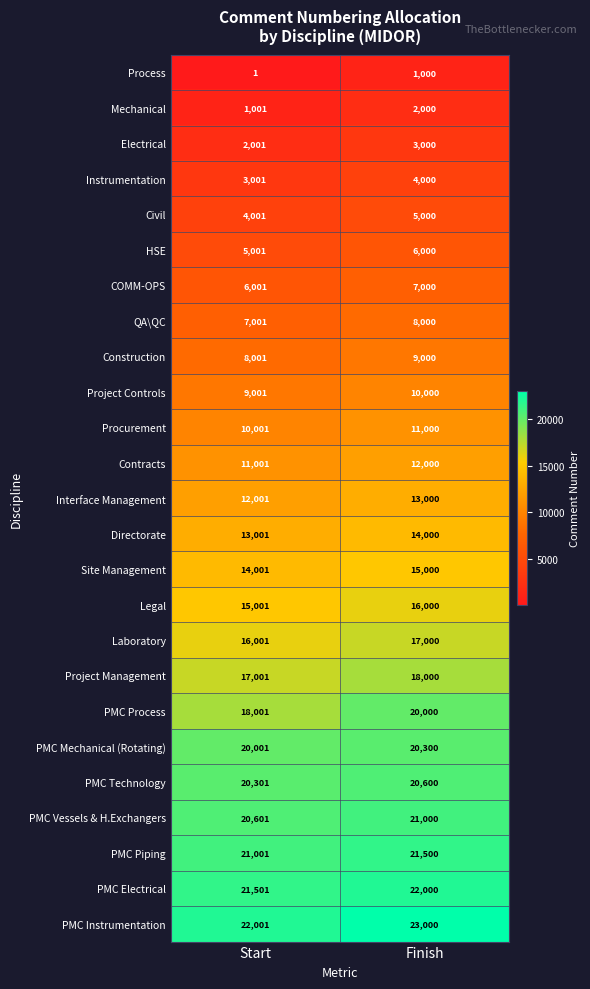

Between Start and Finish, which series saw the biggest shift?

PMC Process